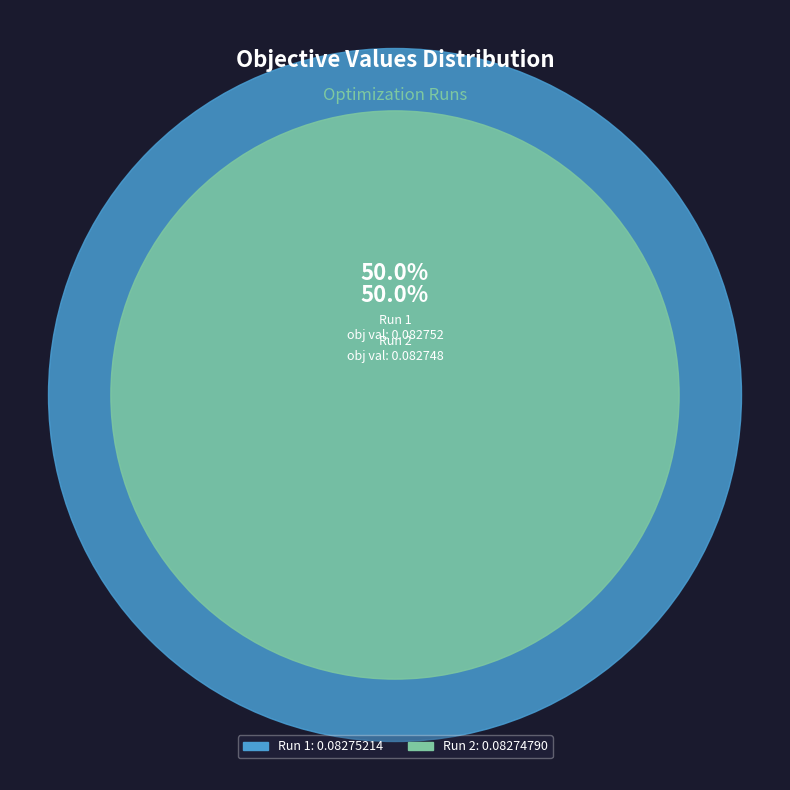

True or false: Run 2 accounts for 41% of the total.

False